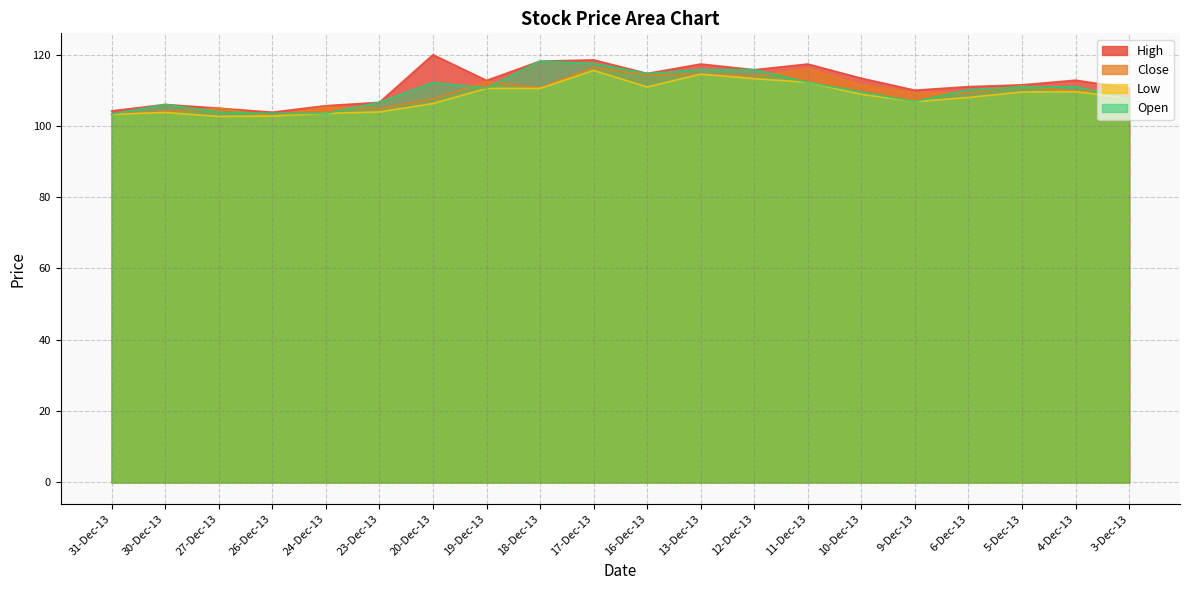

How many lines are shown in the chart?

4